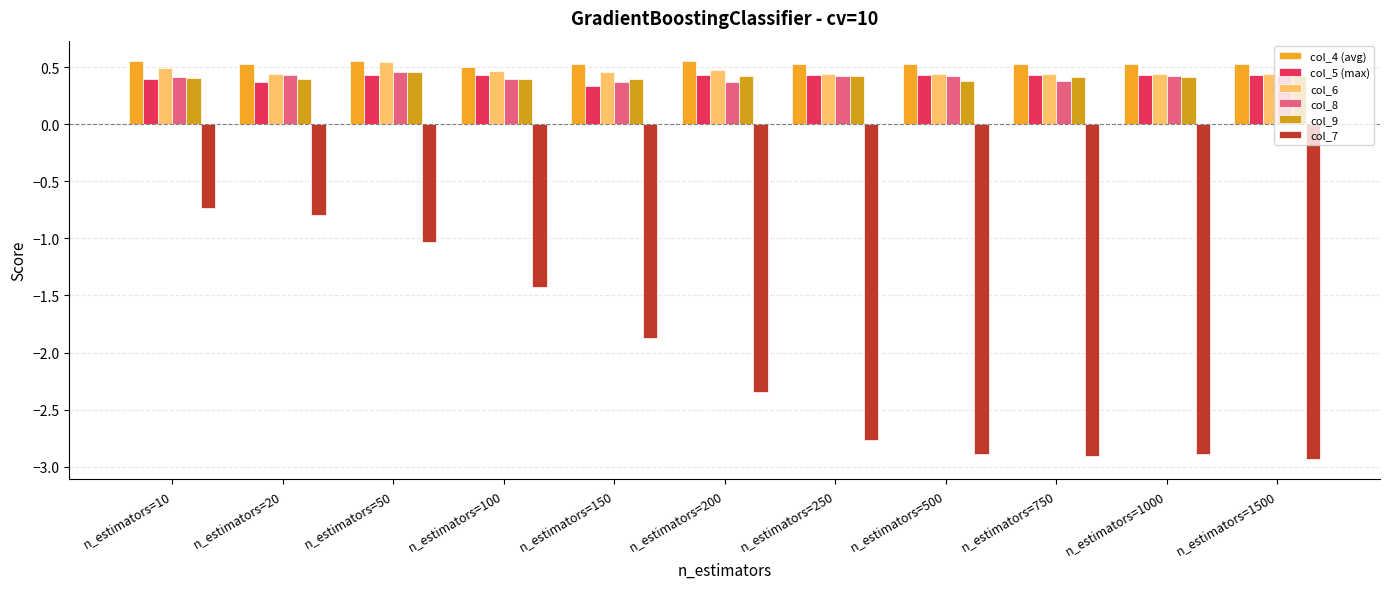

True or false: col_7 has a value of -1.6 at n_estimators=250.

False